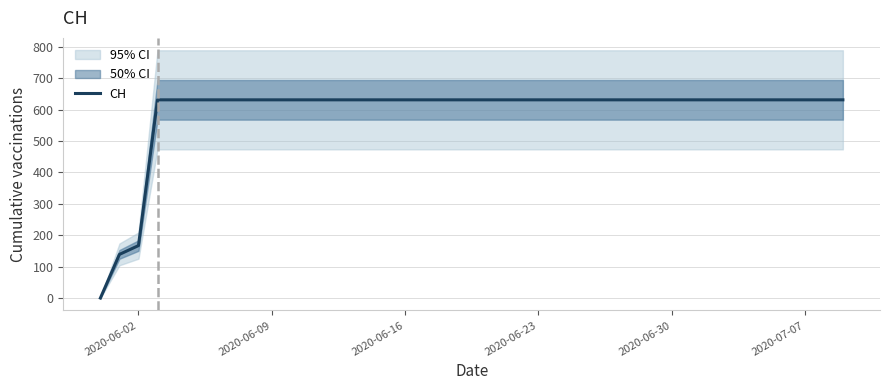

At which label is CH closest to 315?

2020-06-02